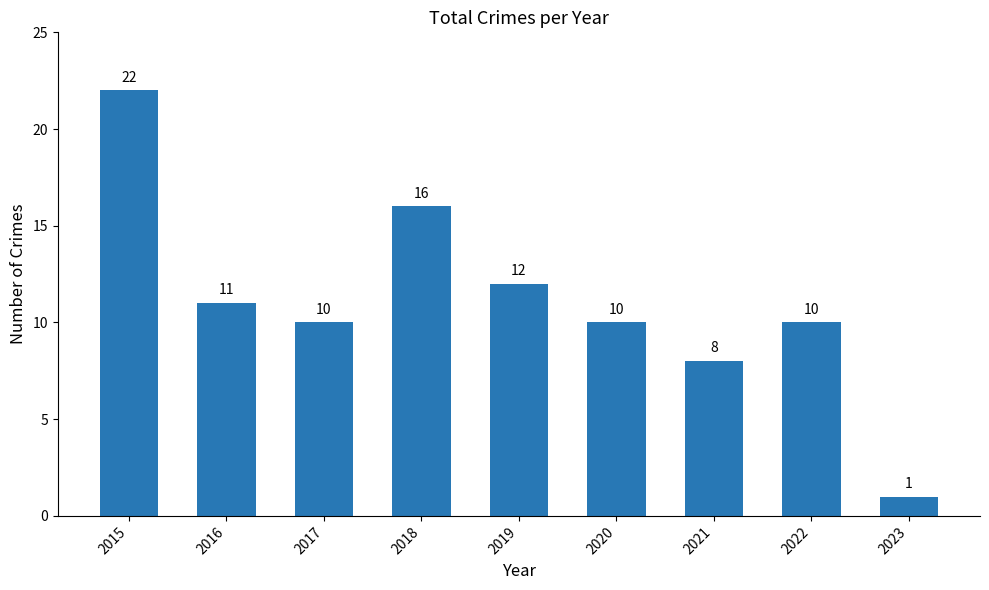

What is the change in value from 2022 to 2023?

-9